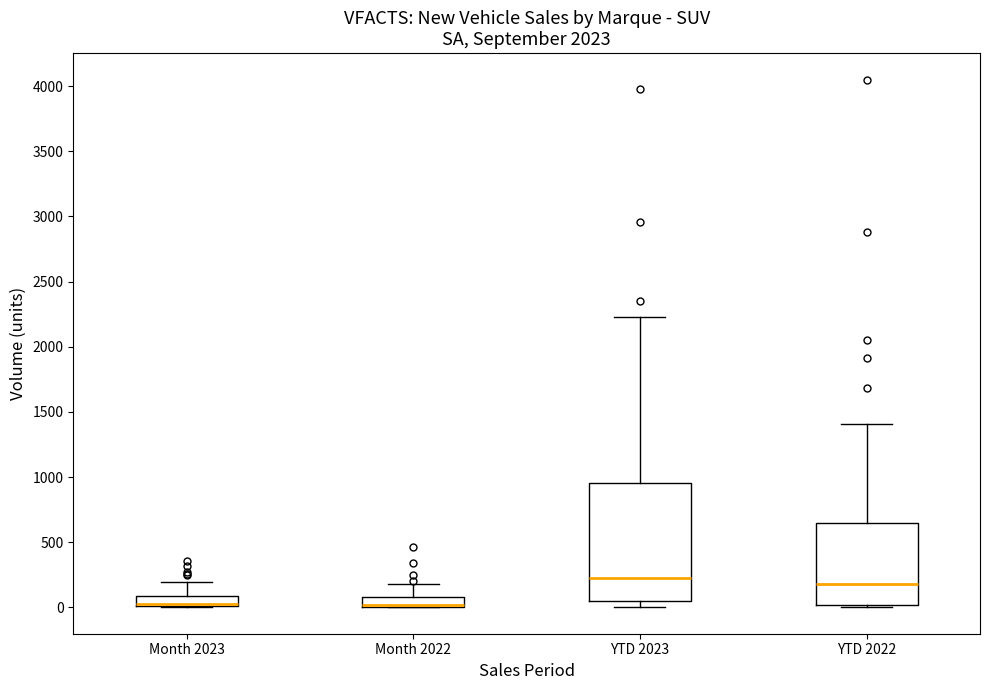

Where is the lower edge of the box for Month 2022 on the y-axis? The values are not printed on the chart, so give them approximately, as read against the axis.

0